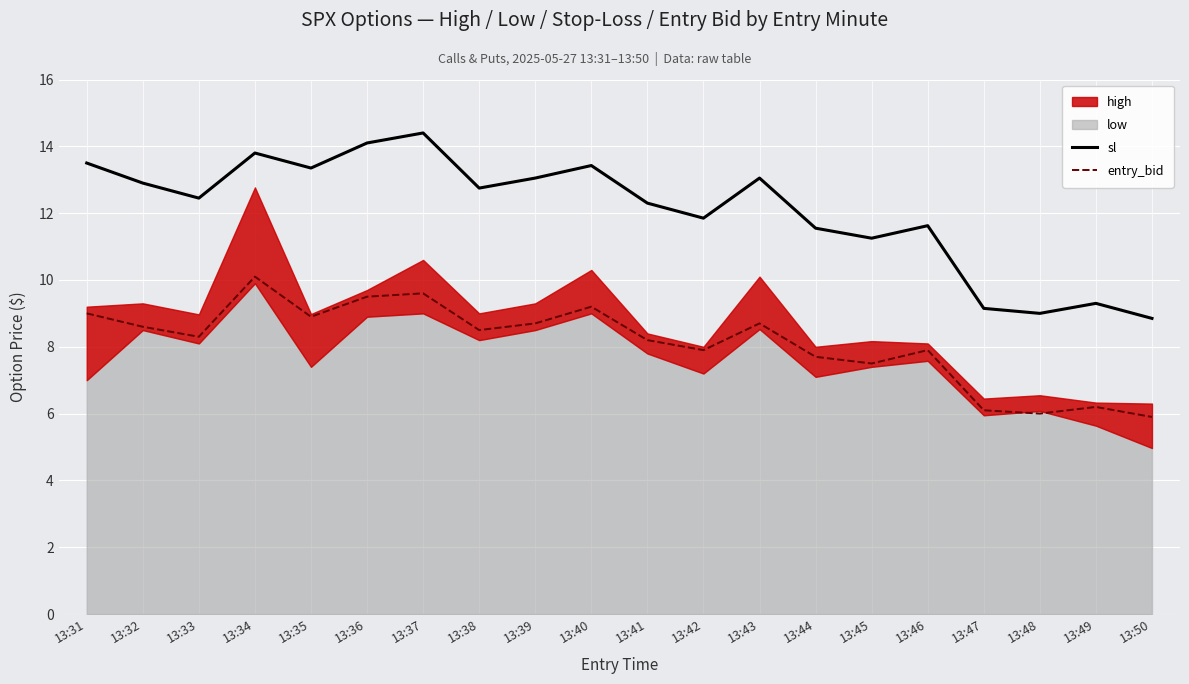

What is the highest value of the entry_bid series?

10.1